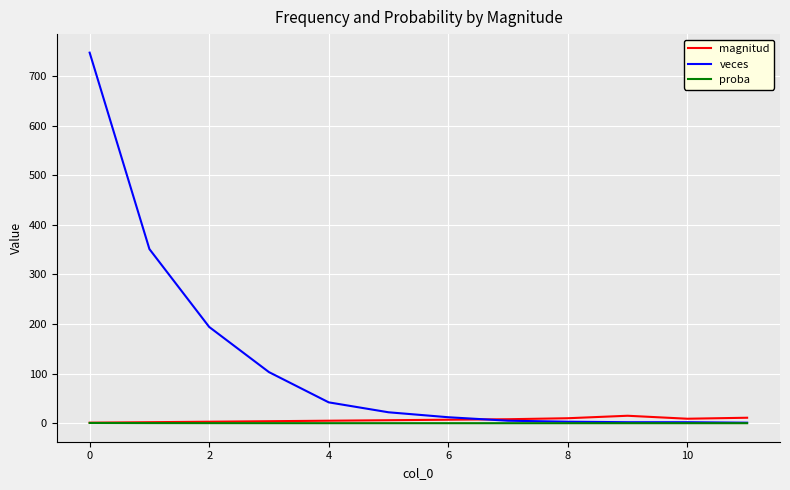

Which series has the largest total across all categories?

veces